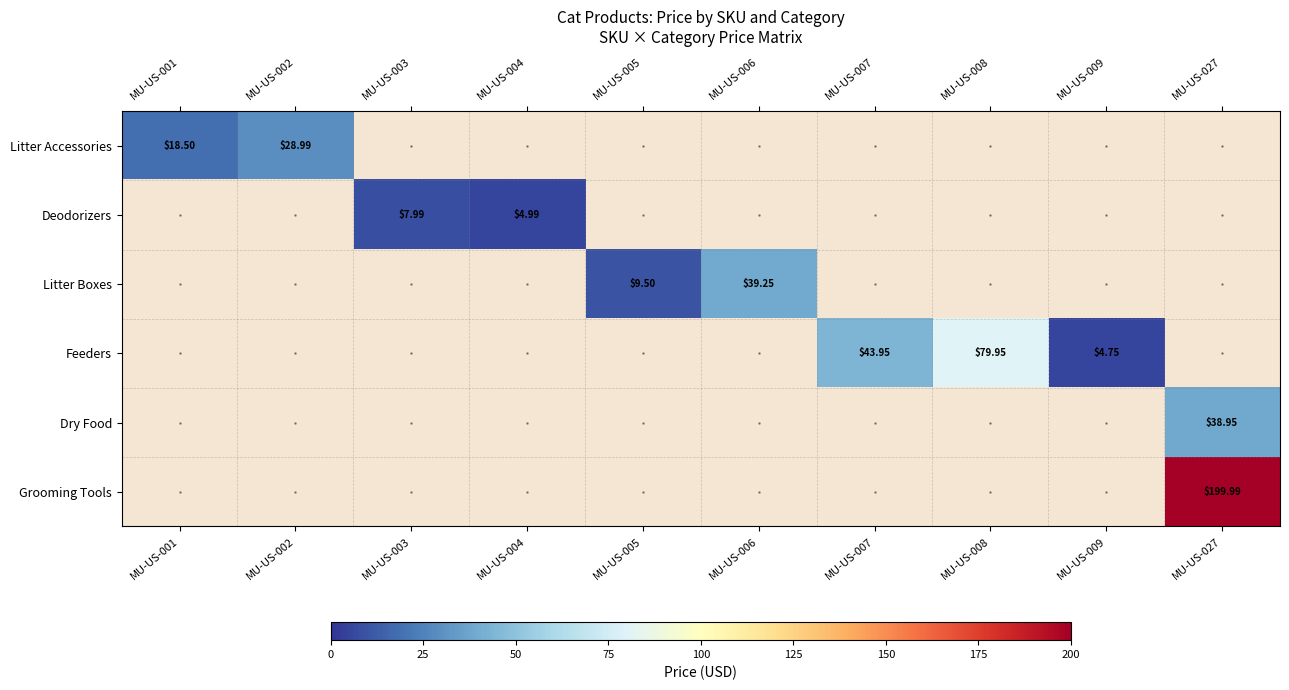

Read the Feeders value at MU-US-009.

4.8